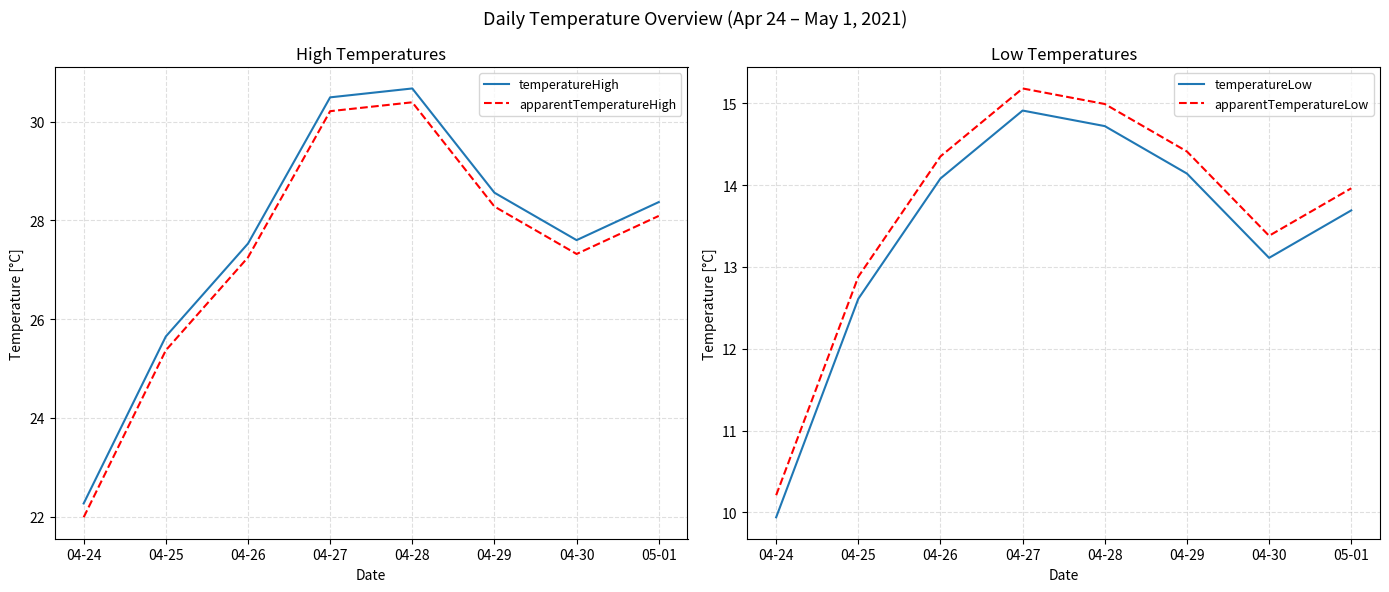

Rank the categories by apparentTemperatureLow value from highest to lowest.

04-27, 04-28, 04-29, 04-26, 05-01, 04-30, 04-25, 04-24